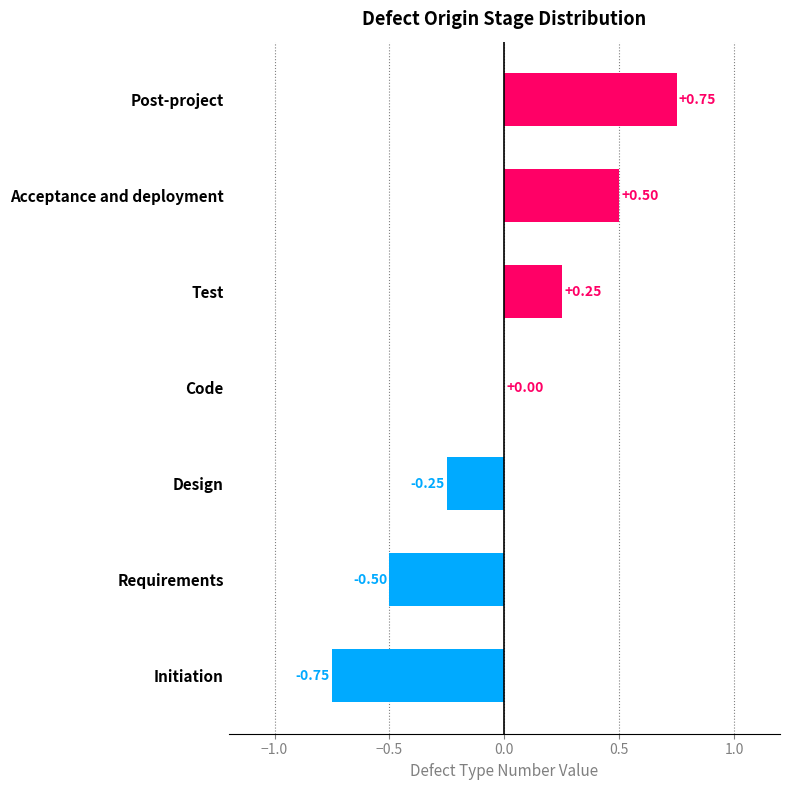

Which has a higher value, Test or Design?

Test